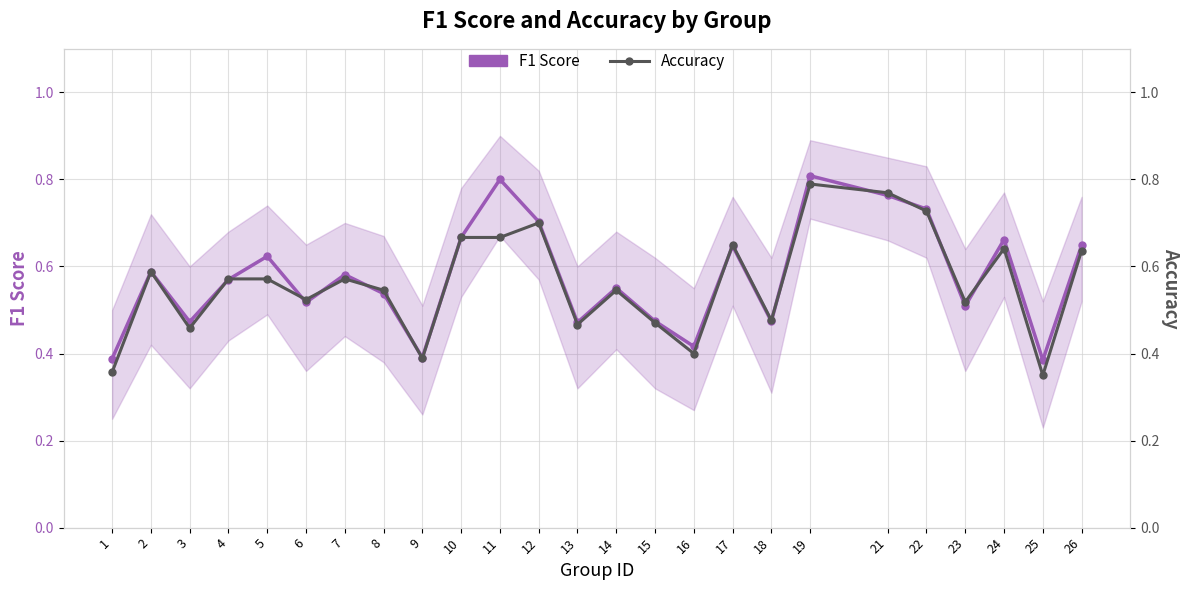

How many data points does each series have?

25